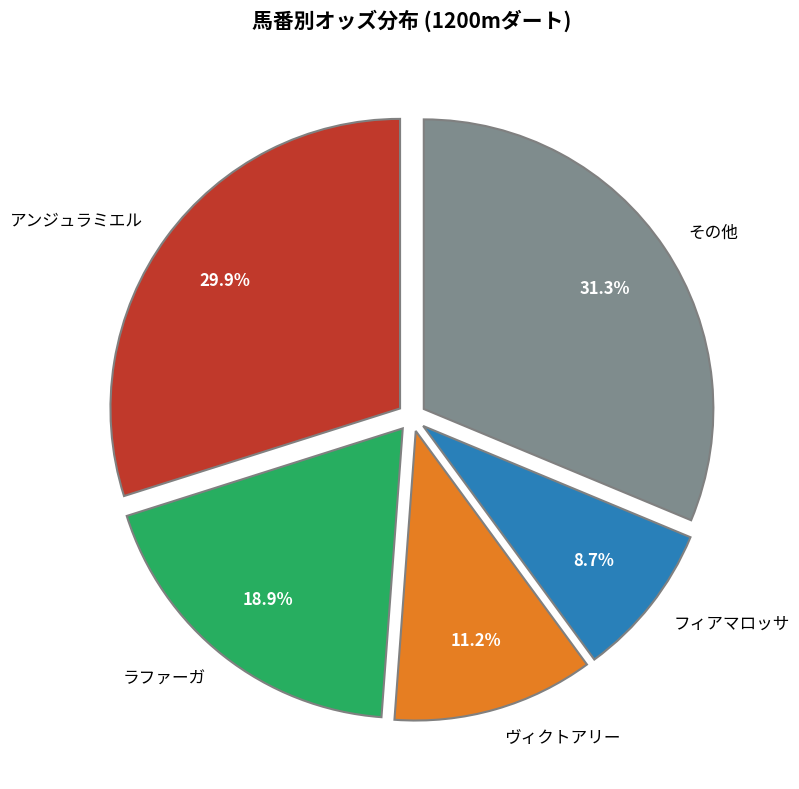

How many slices are in this pie chart?

5